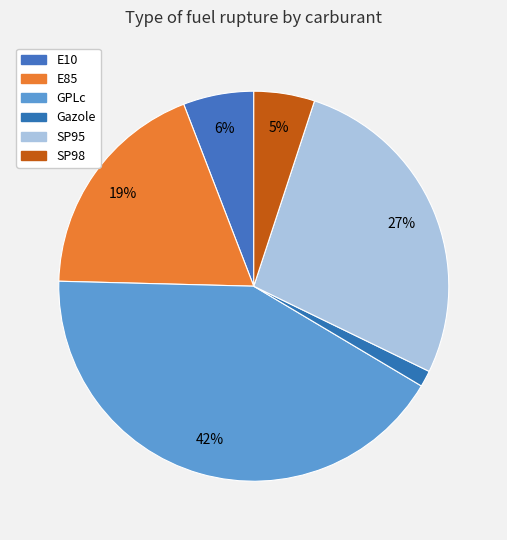

Does any single category account for the majority?

No